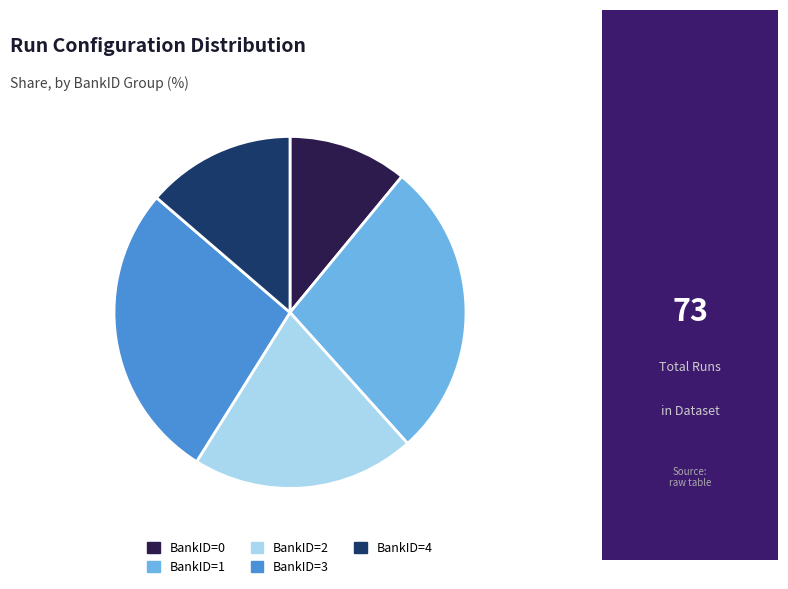

How many slices are in this pie chart?

5